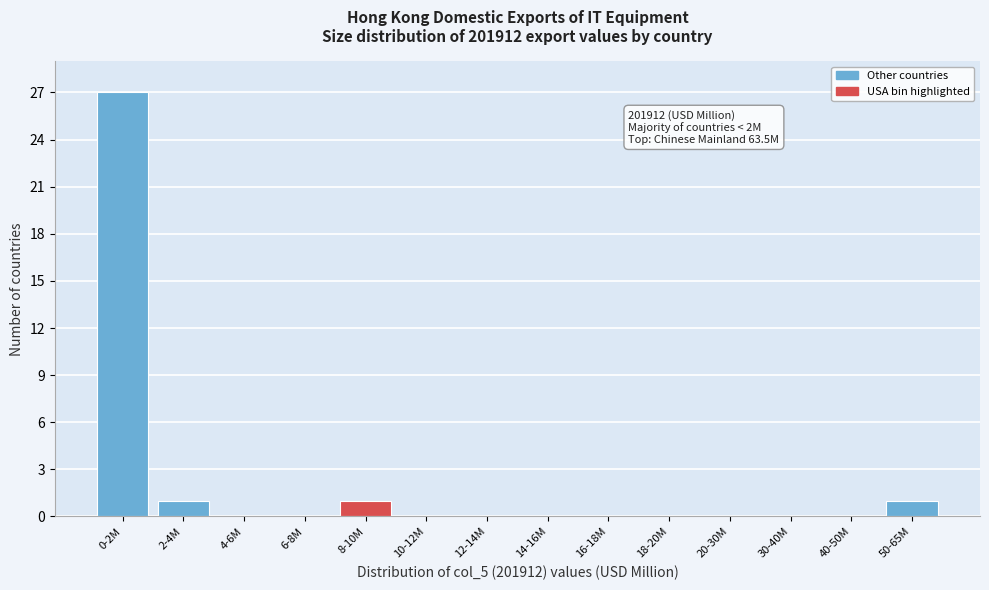

Reading left to right, list all the values displayed in this chart.

0-2M=27	2-4M=1	4-6M=0	6-8M=0	8-10M=1	10-12M=0	12-14M=0	14-16M=0	16-18M=0	18-20M=0	20-30M=0	30-40M=0	40-50M=0	50-65M=1